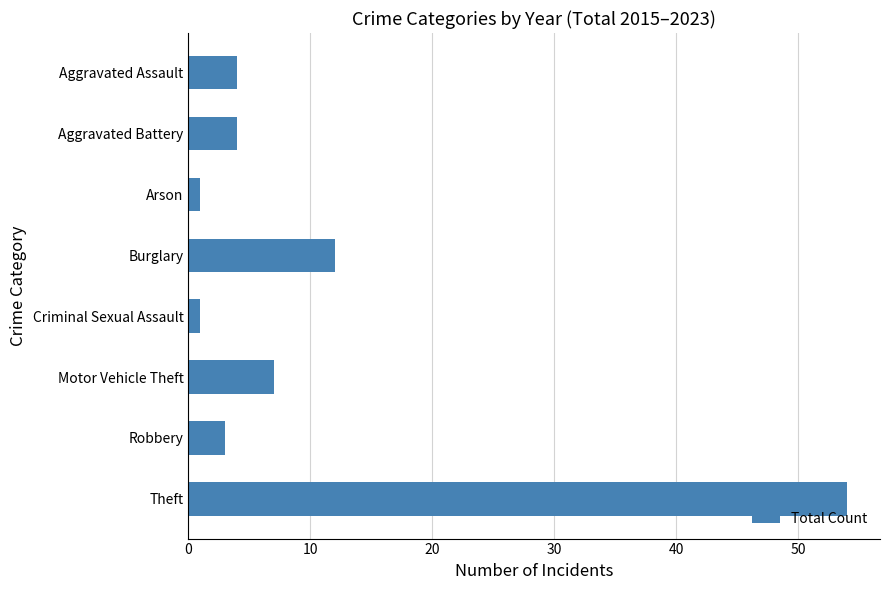

How many distinct data groups are displayed?

1